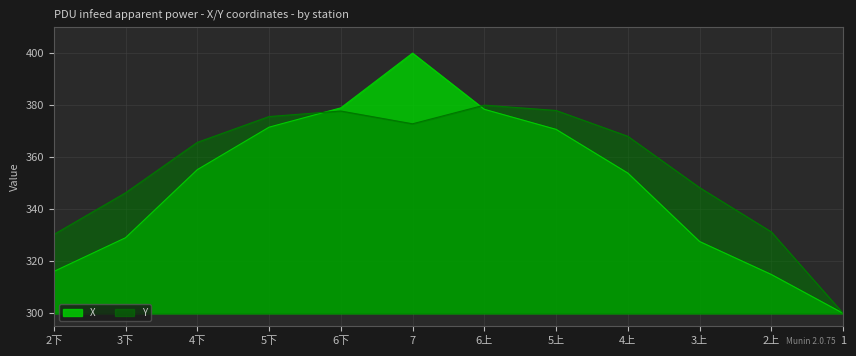

How many lines are shown in the chart?

2